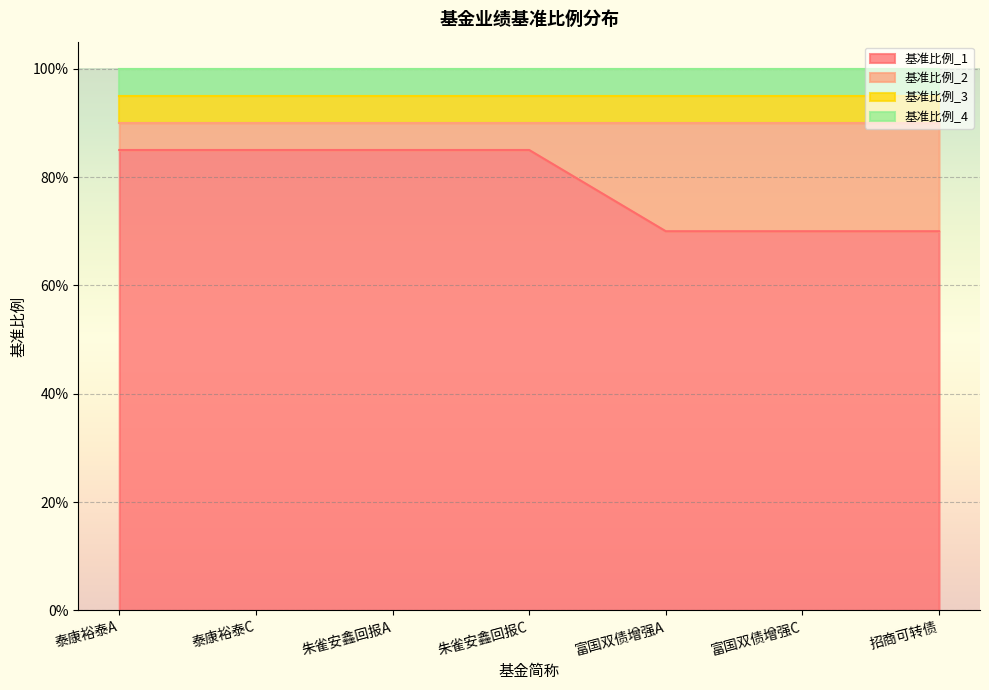

At which category is the sum across all series the highest?

泰康裕泰A